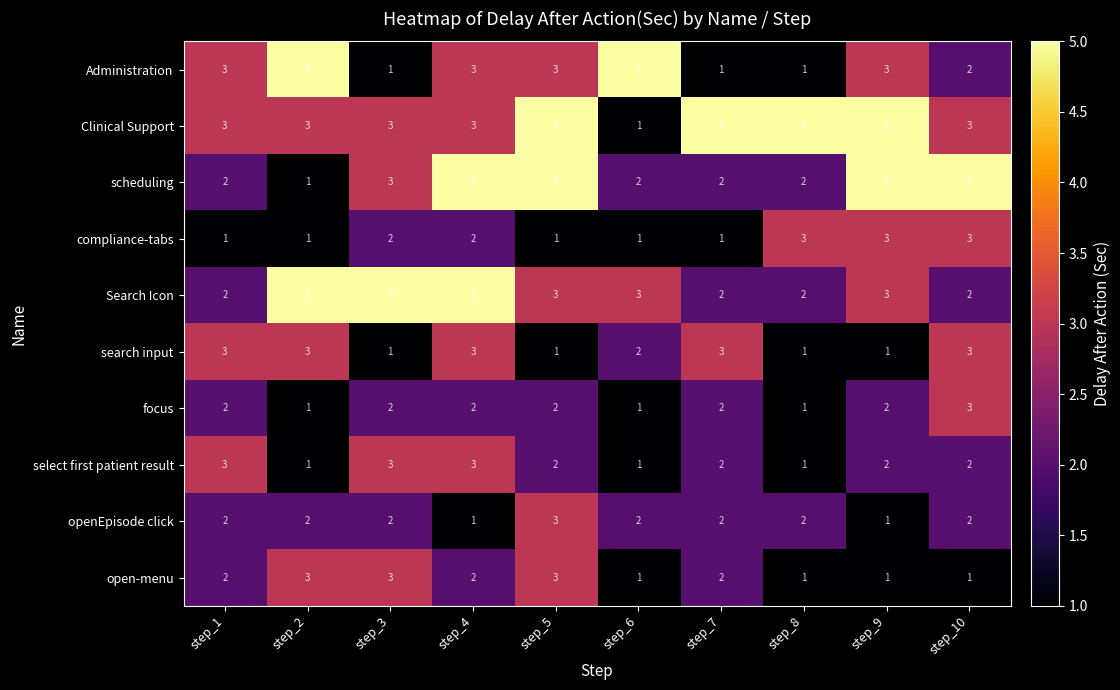

Which series changed the most between step_2 and step_7?

Administration